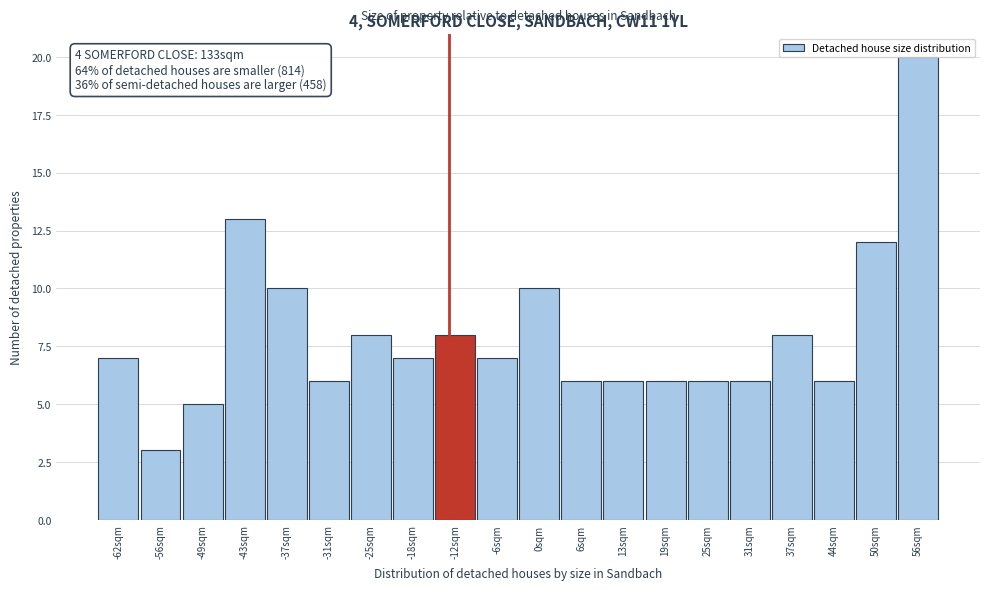

Which range on the x-axis has the tallest bar?

53 to 59